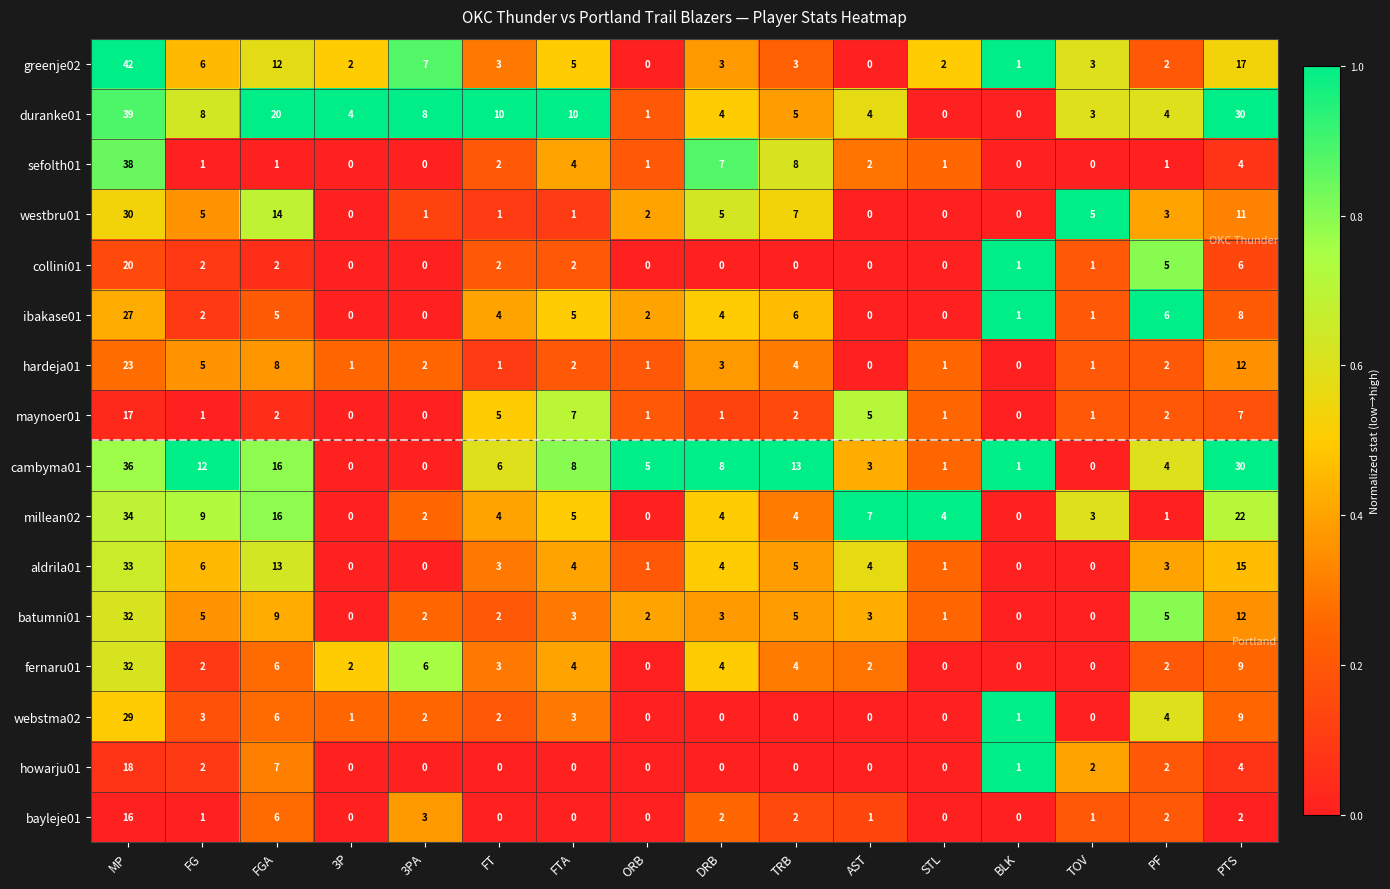

At which label is hardeja01 closest to 11?

PTS